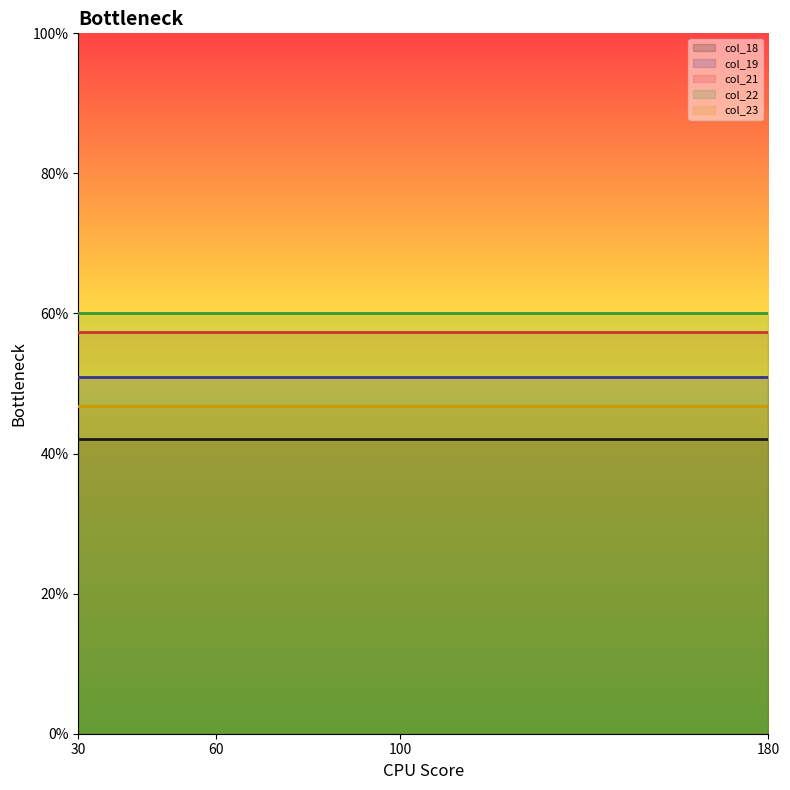

How many categories are shown in the chart?

4